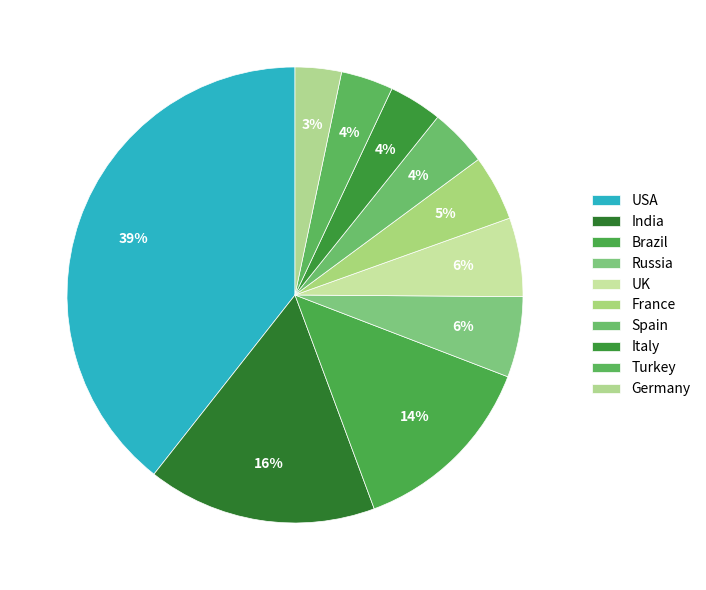

To the nearest percent, what is the average slice percentage?

10%